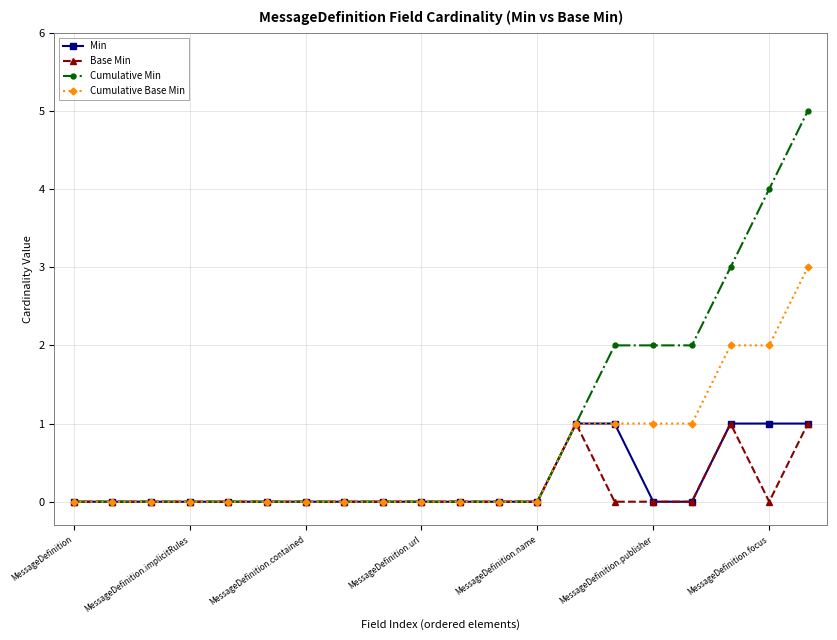

What is the difference between the second highest and minimum values in the Cumulative Base Min series?

2